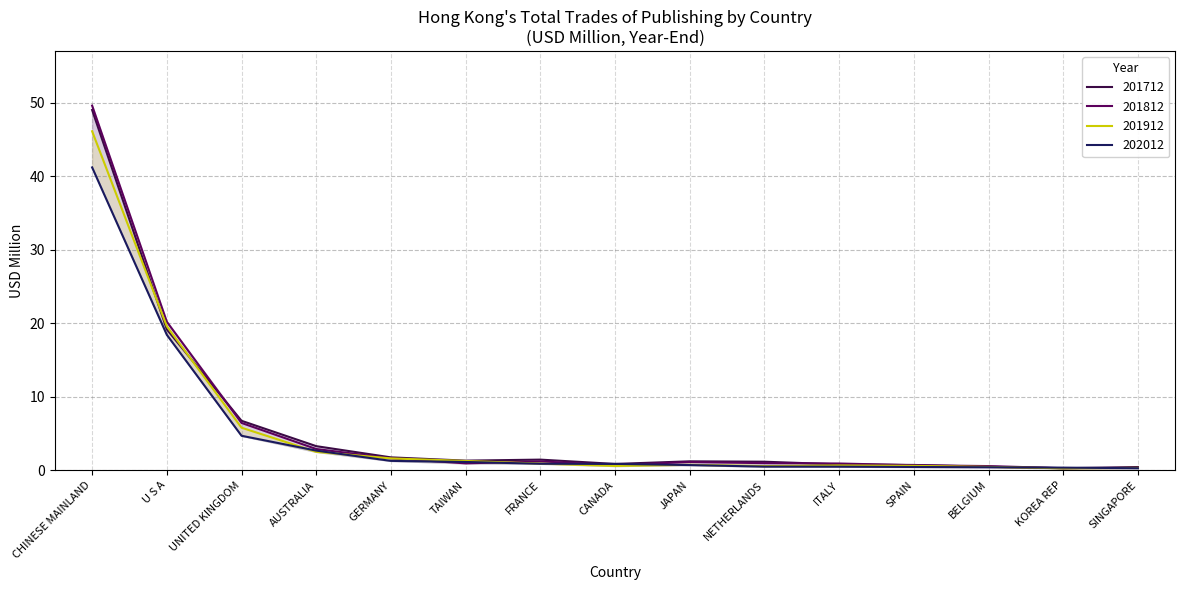

True or false: 201912 has a value of 1.1 at ITALY.

False